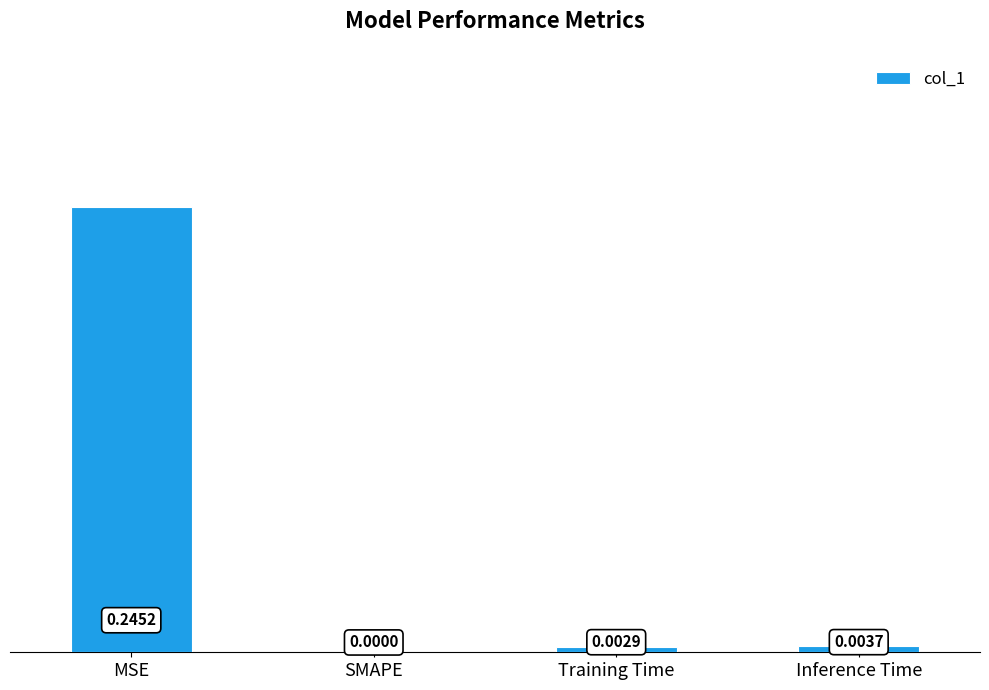

Is it true that the value at SMAPE is 0.0?

True